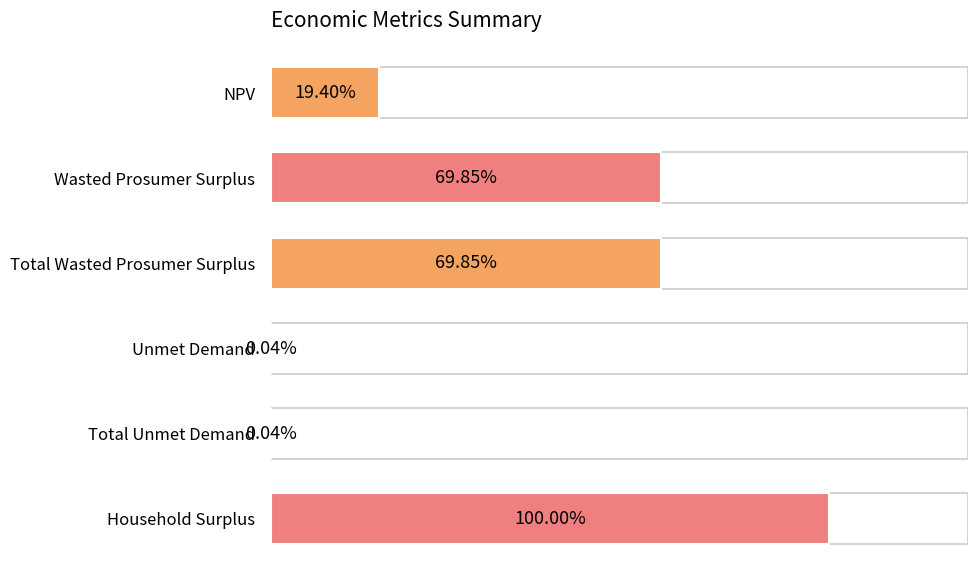

How many values exceed 10058448?

3